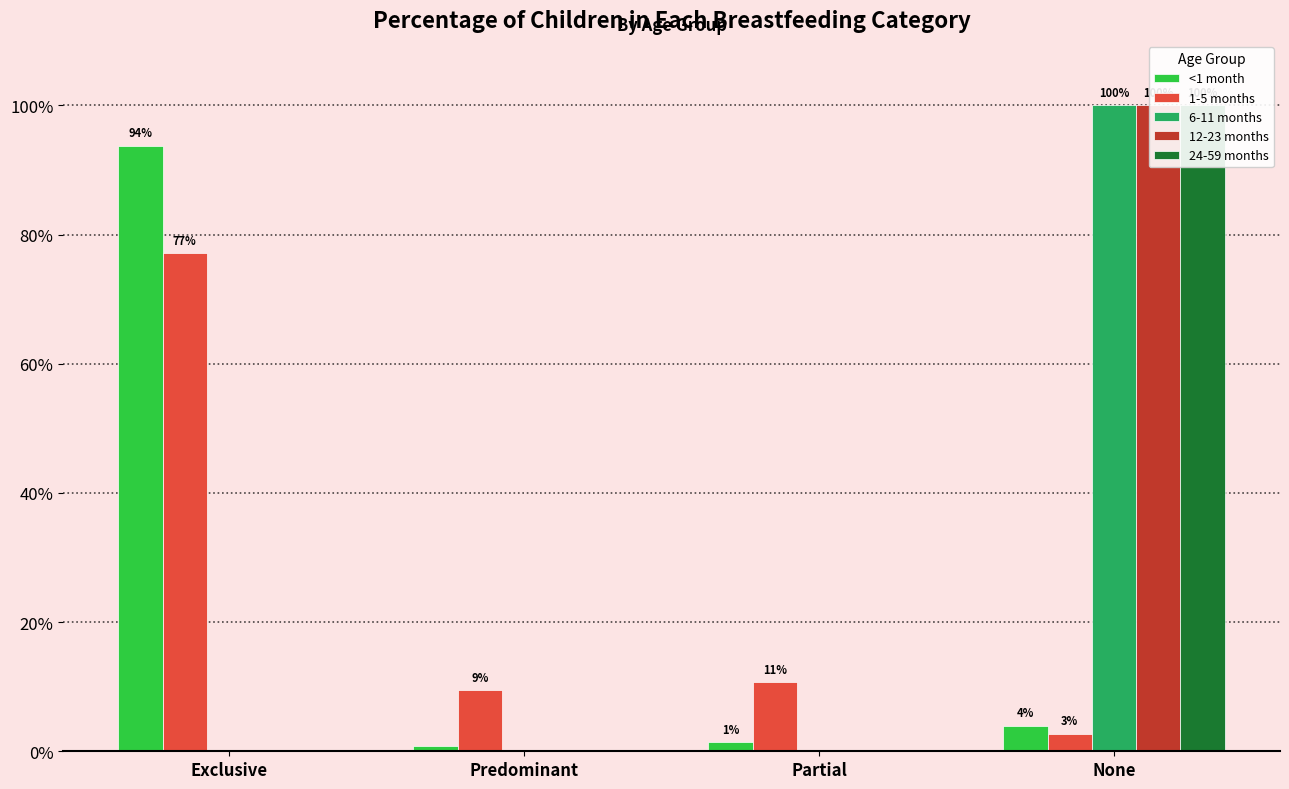

Is it true that 12-23 months equals 0.0 at Predominant?

True